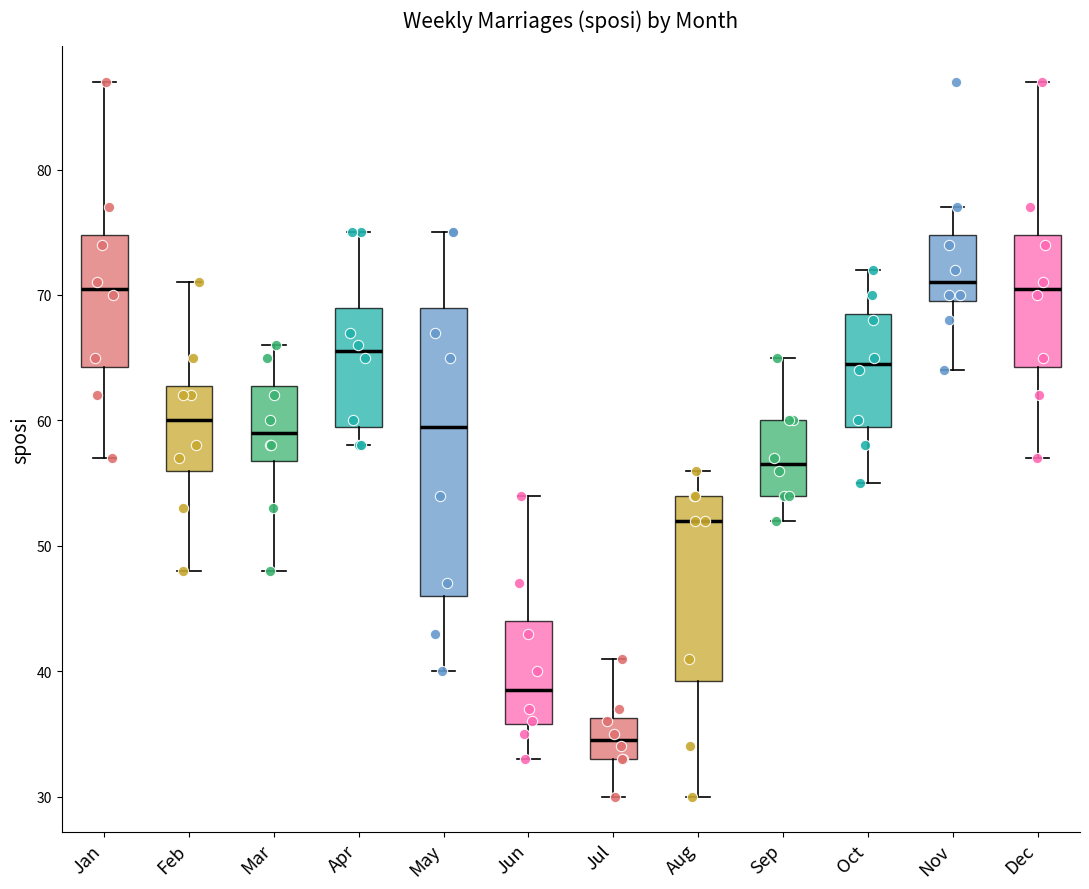

Which box has the lowest median line?

Jul